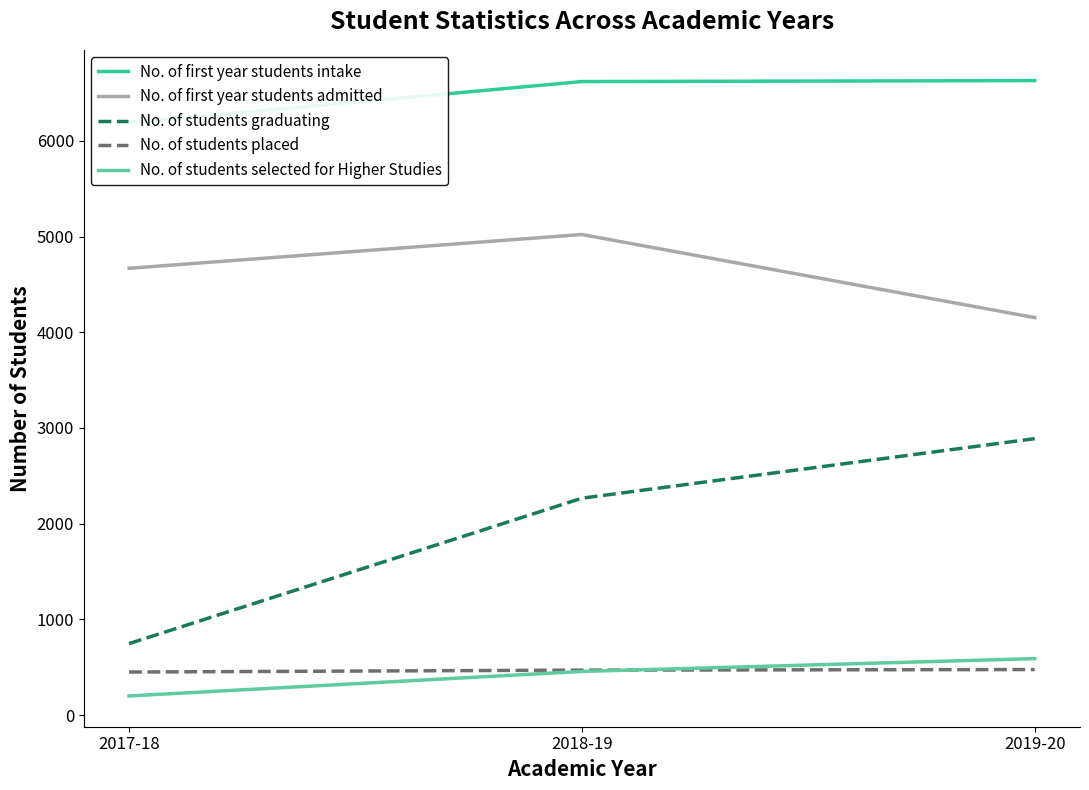

What is the sum of the No. of first year students admitted values at 2017-18 and 2019-20?

8821